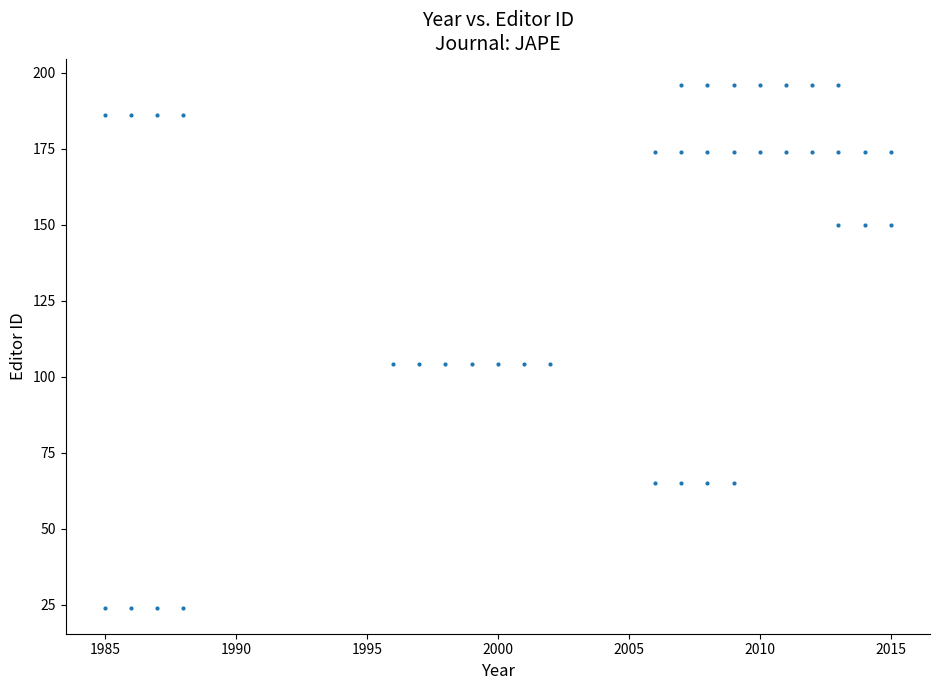

What is the range of X values (max minus min)?

30